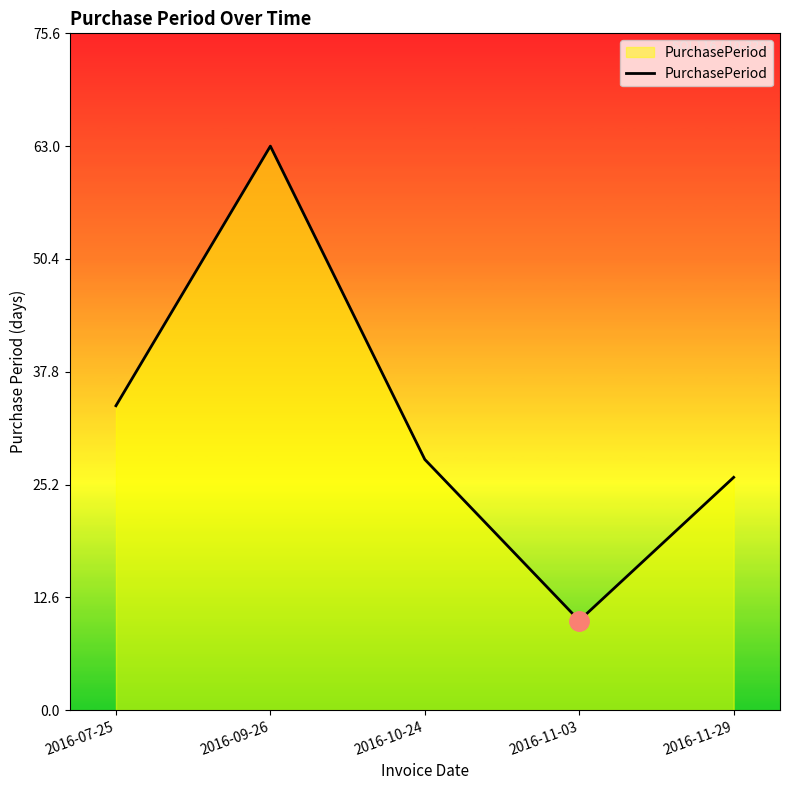

Approximately how many times larger is the value at 2016-07-25 compared to 2016-10-24?

1.2